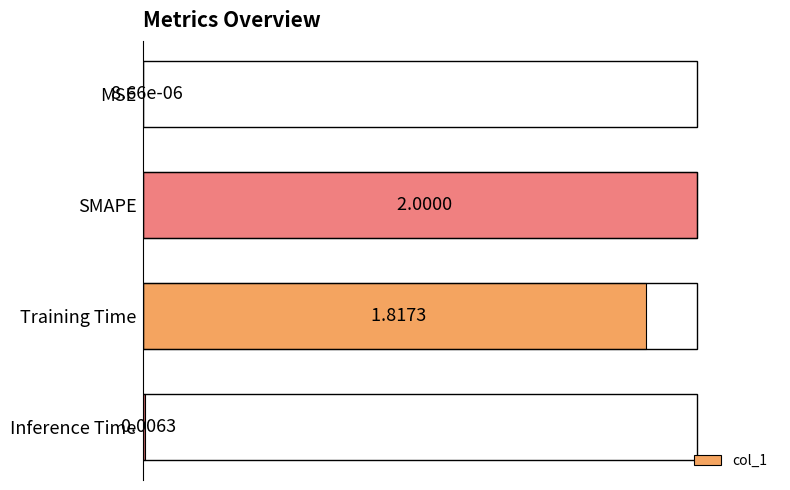

Which label corresponds to the largest value in the chart?

SMAPE